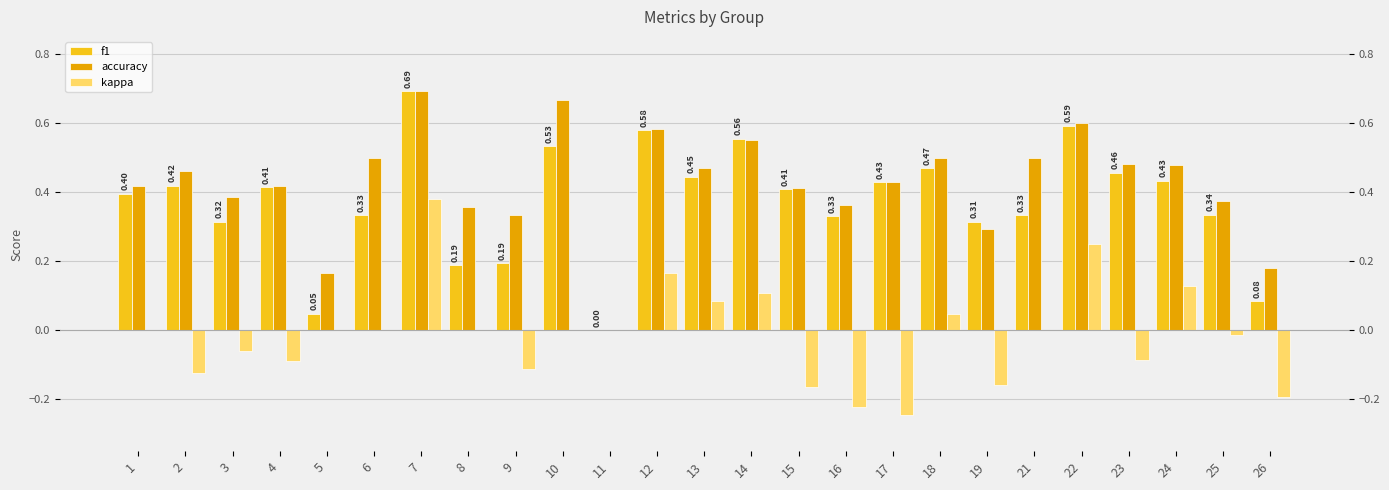

Where is kappa nearest to the value 0?

1